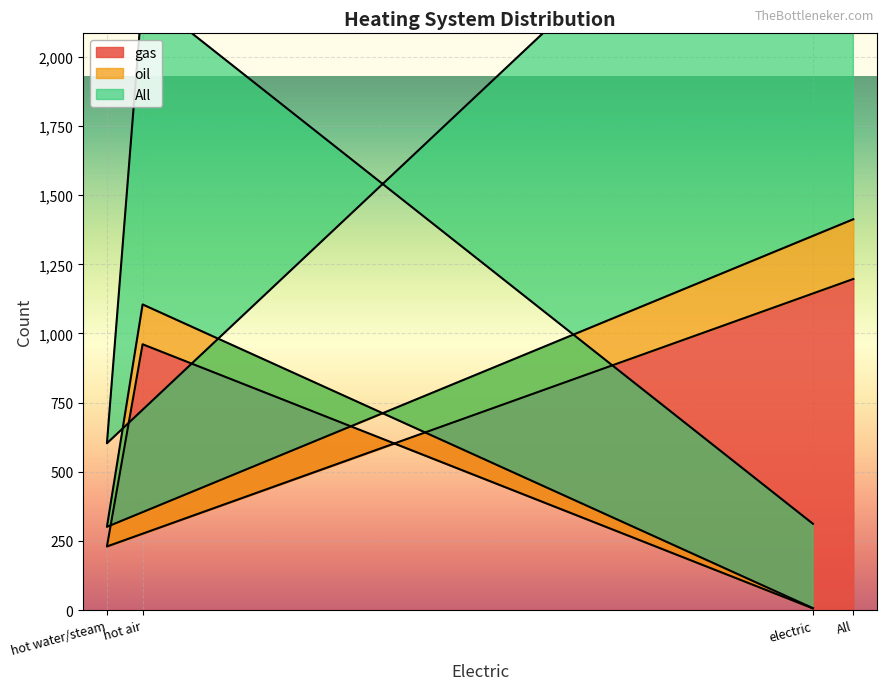

Which series changed the most between electric and All?

All